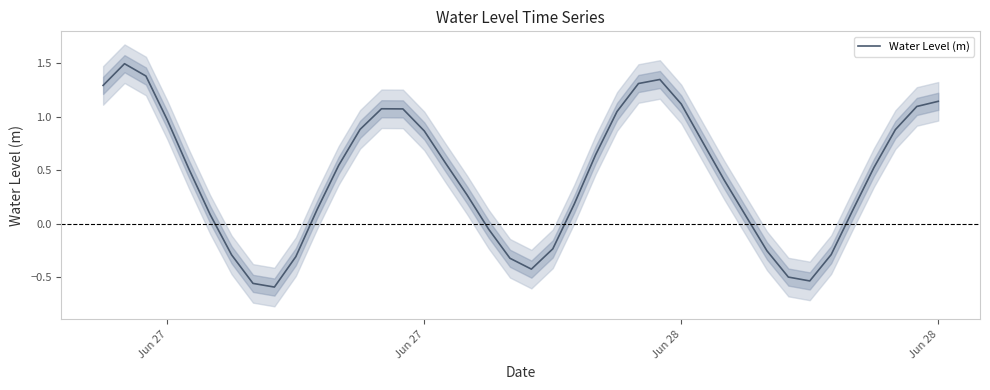

Count the number of values greater than 0.

28